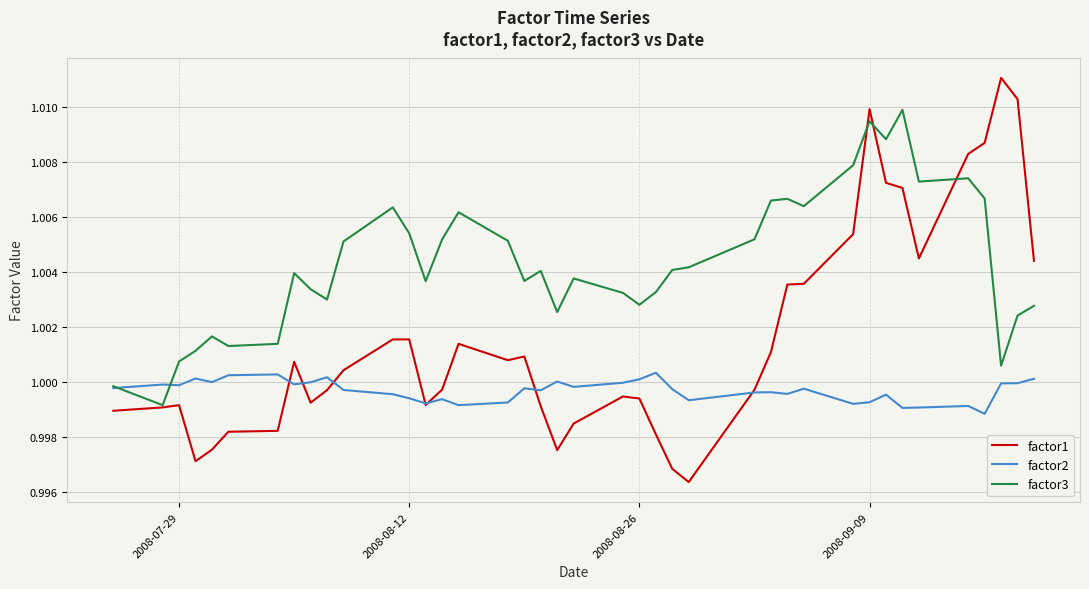

Which series has the largest total across all categories?

factor3